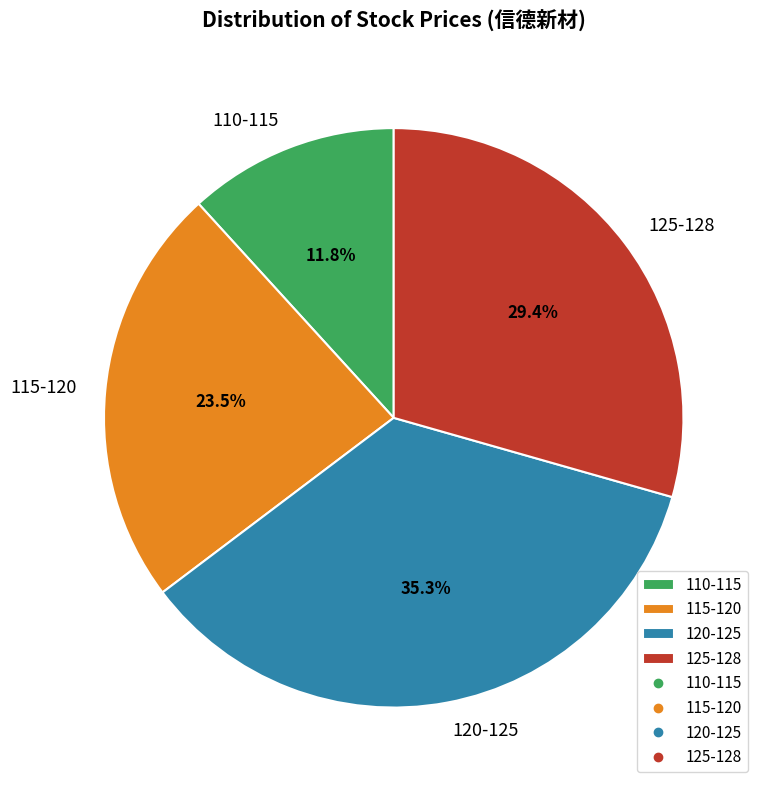

What is the ratio of the value at 115-120 to the value at 120-125?

0.7